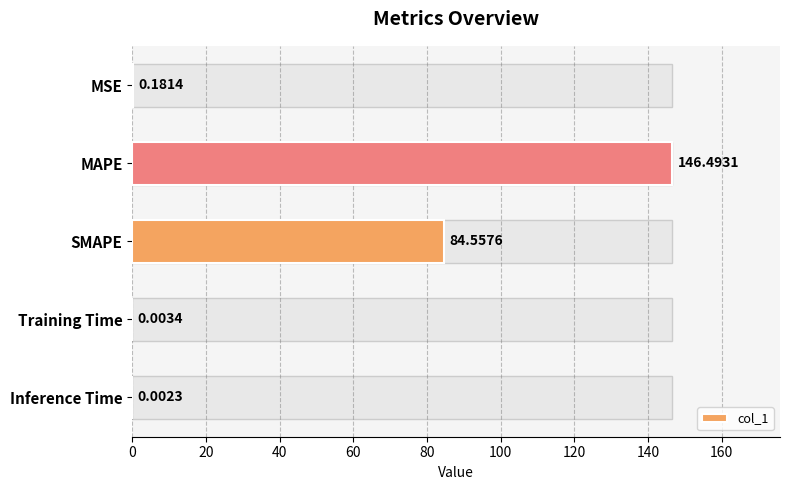

What is the maximum value shown in the chart?

146.5